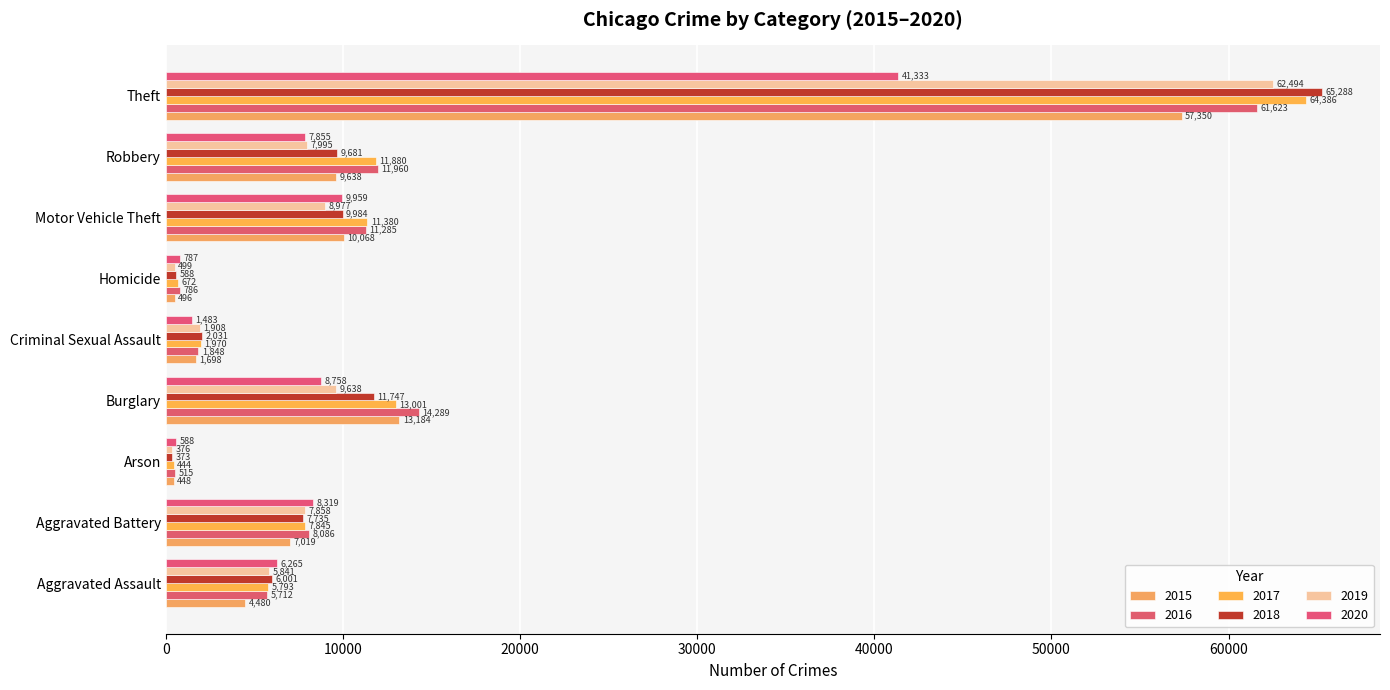

What are all the series names shown in the legend?

2015, 2016, 2017, 2018, 2019, 2020